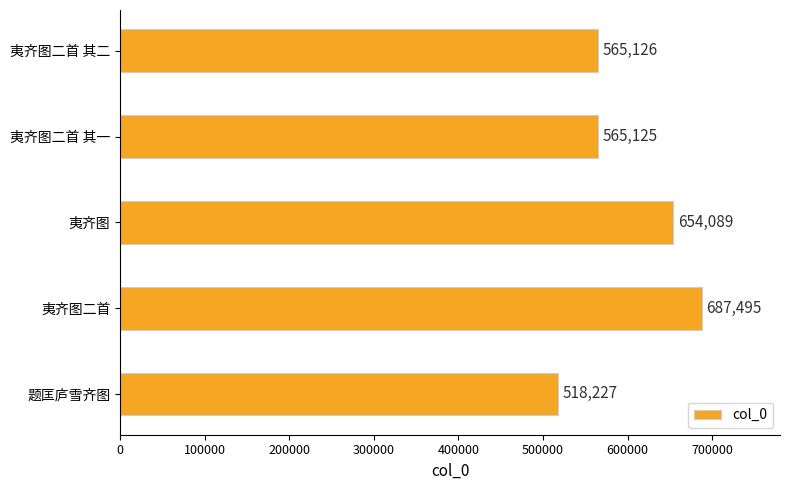

What is the difference between the maximum and minimum values?

169268